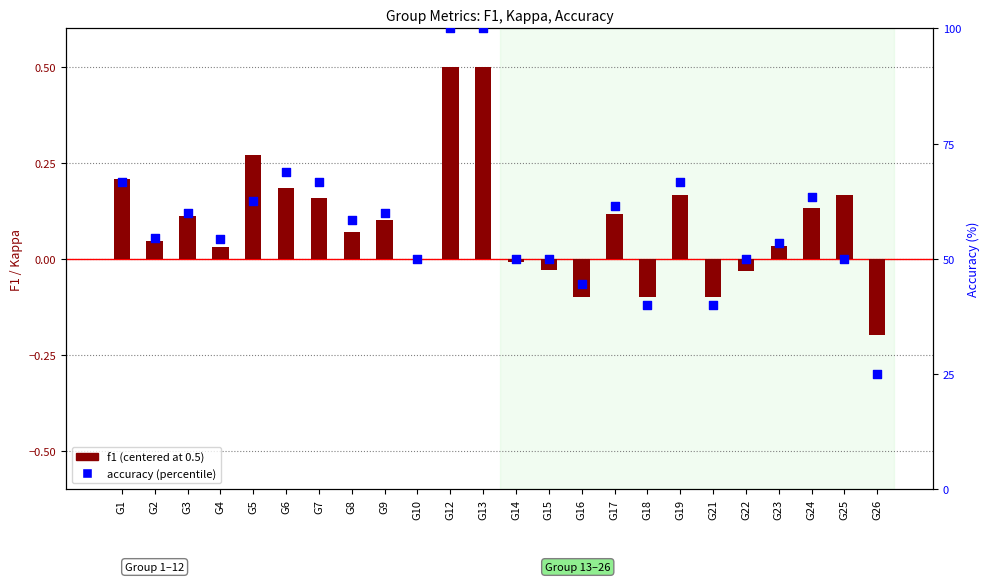

At which category is the sum across all series the highest?

G12